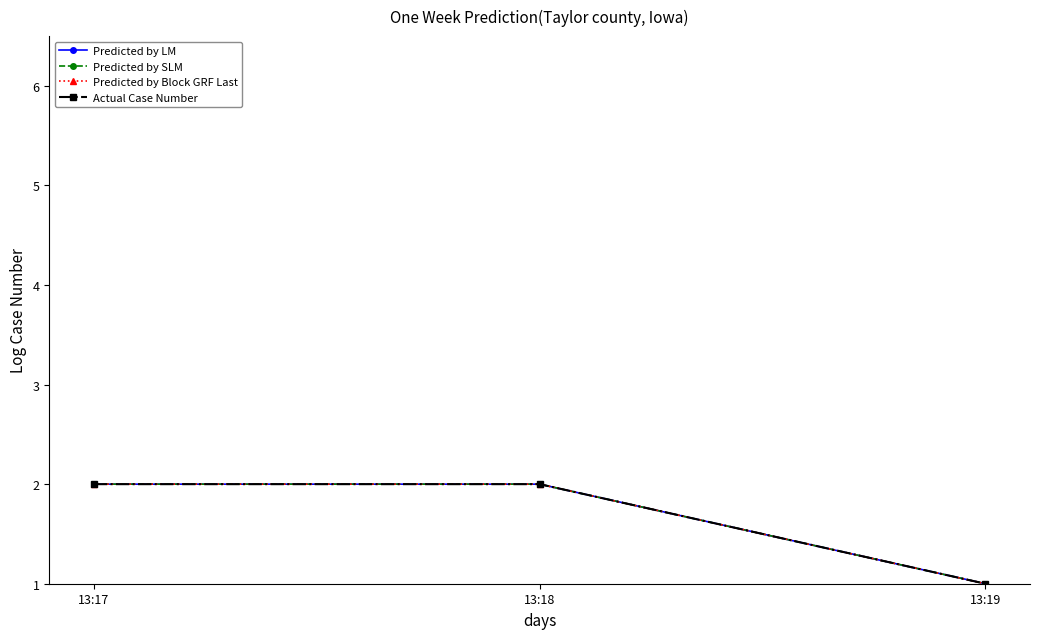

Read the Actual Case Number value at 13:17.

2